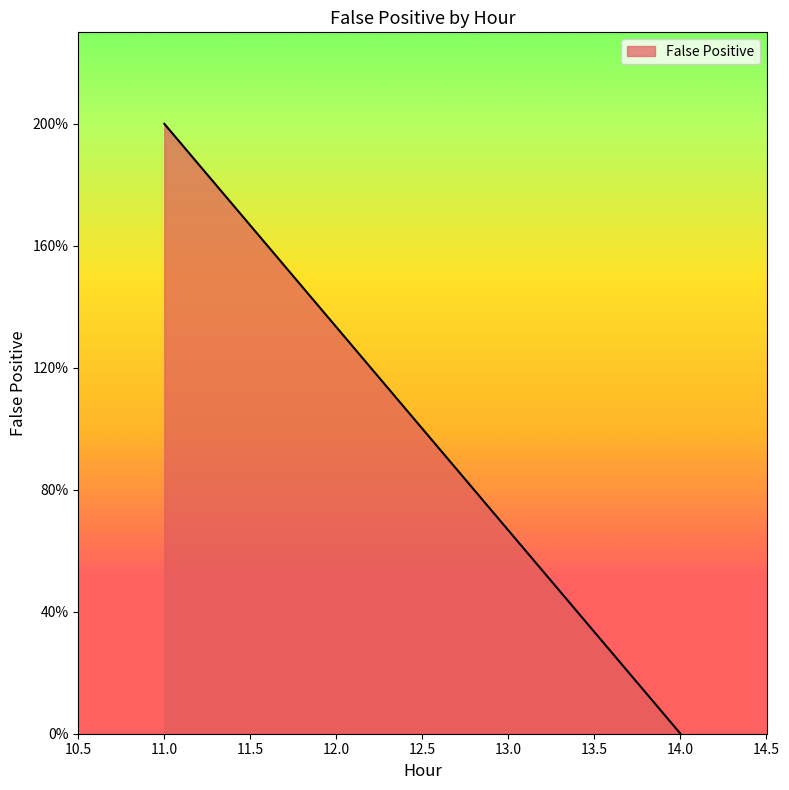

Is this an area chart (filled region under the line)?

Yes